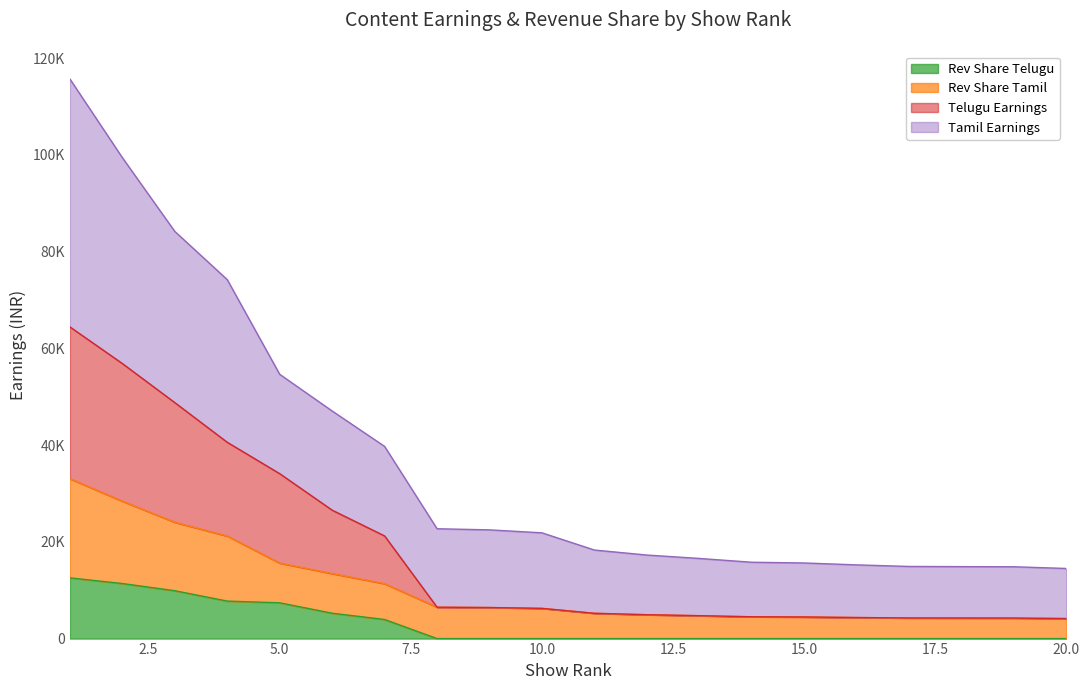

How many positive values does the Telugu series have?

7